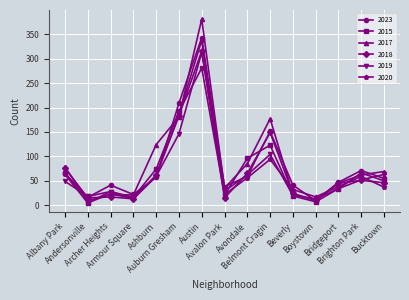

The 2020 series shows 59 at Brighton Park. True or false?

True